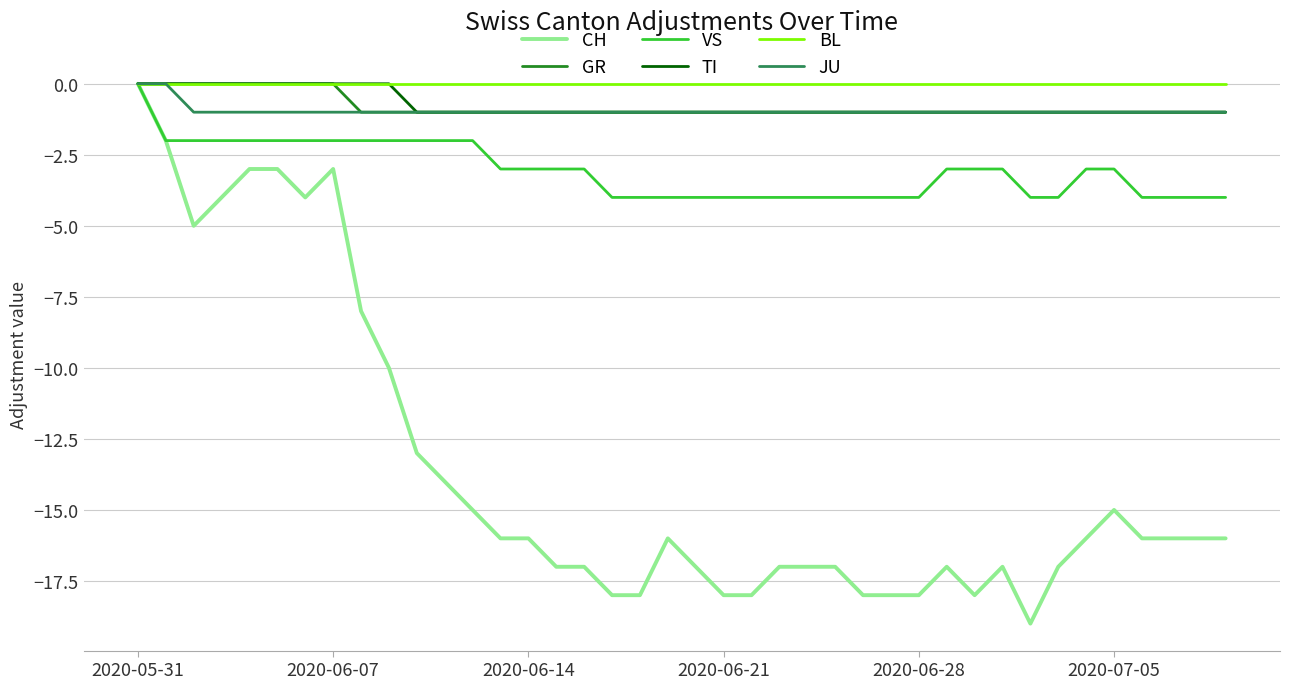

Which series has the widest spread of values?

CH